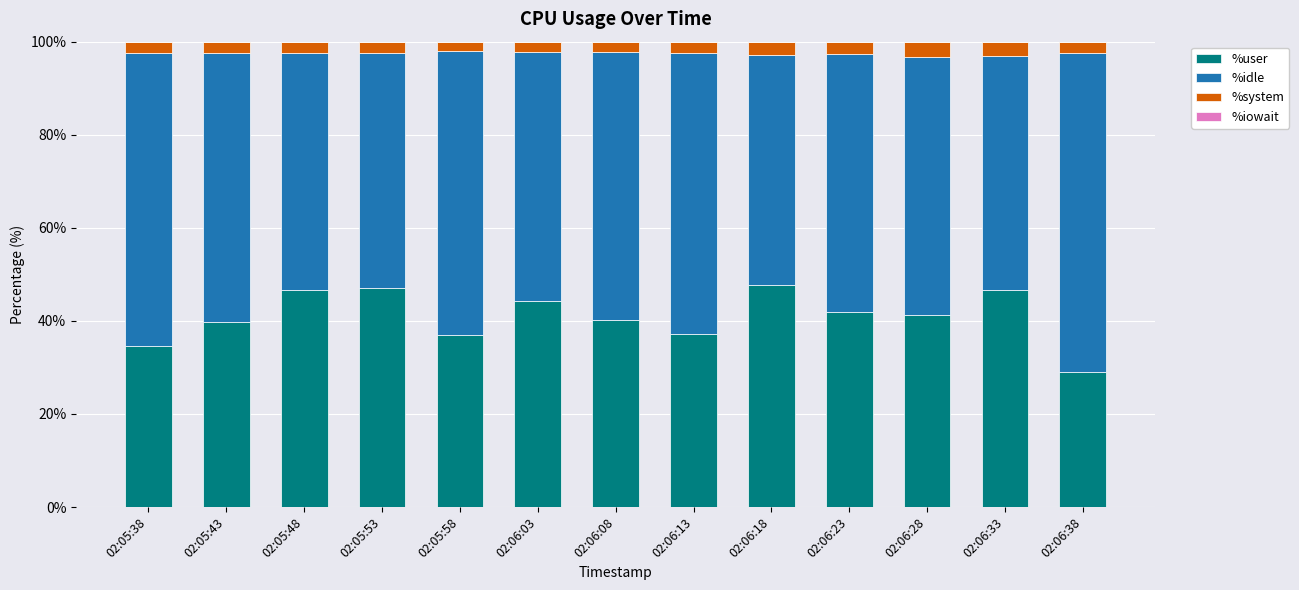

What is the highest value of the %user series?

47.7